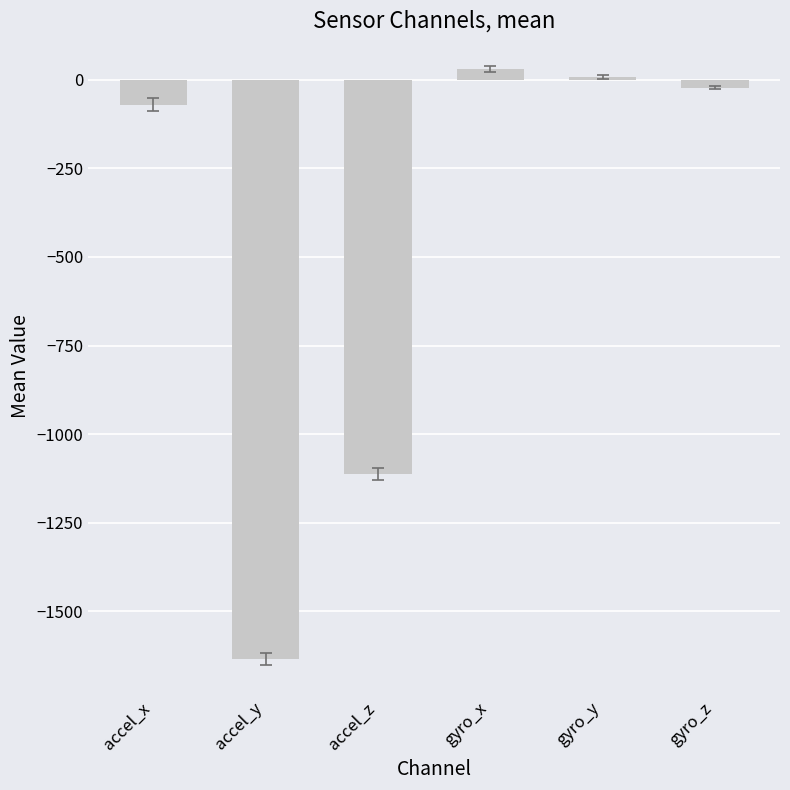

Which has a higher value, accel_y or gyro_z?

gyro_z